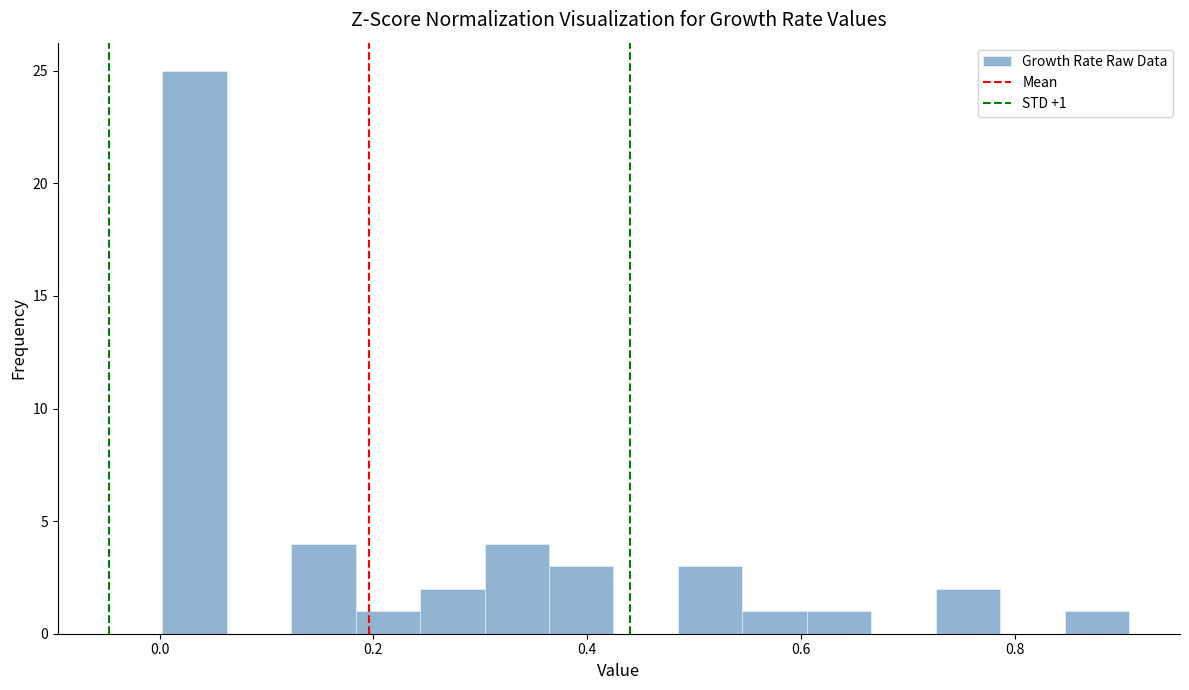

Around what value on the x-axis is the tallest bar? Give the approximate position of its centre, as read against the axis.

0.04